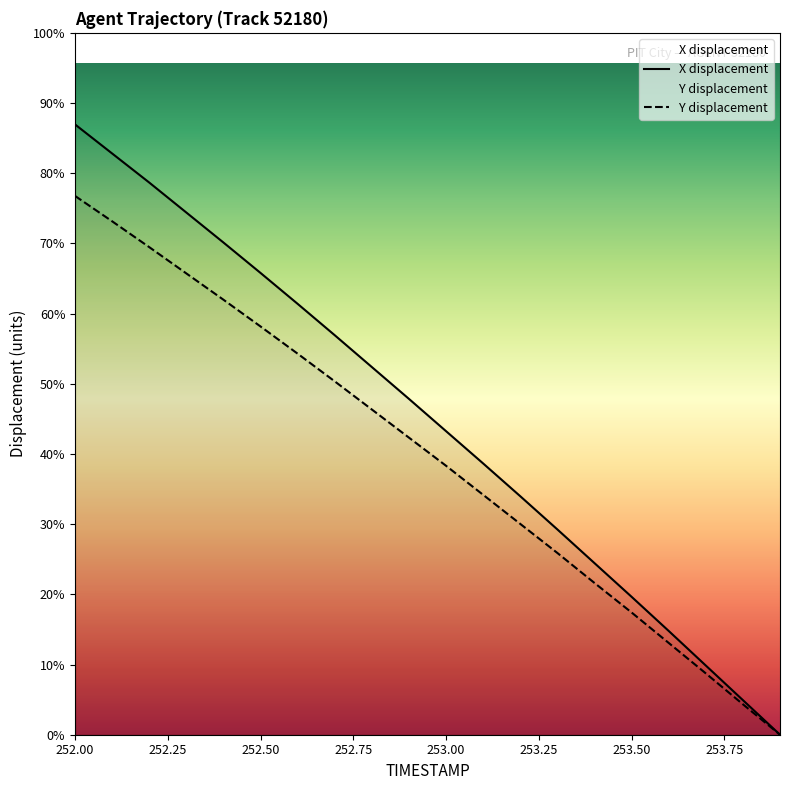

Is the value of X at 253.6 greater than the value of Y at 253.5?

No